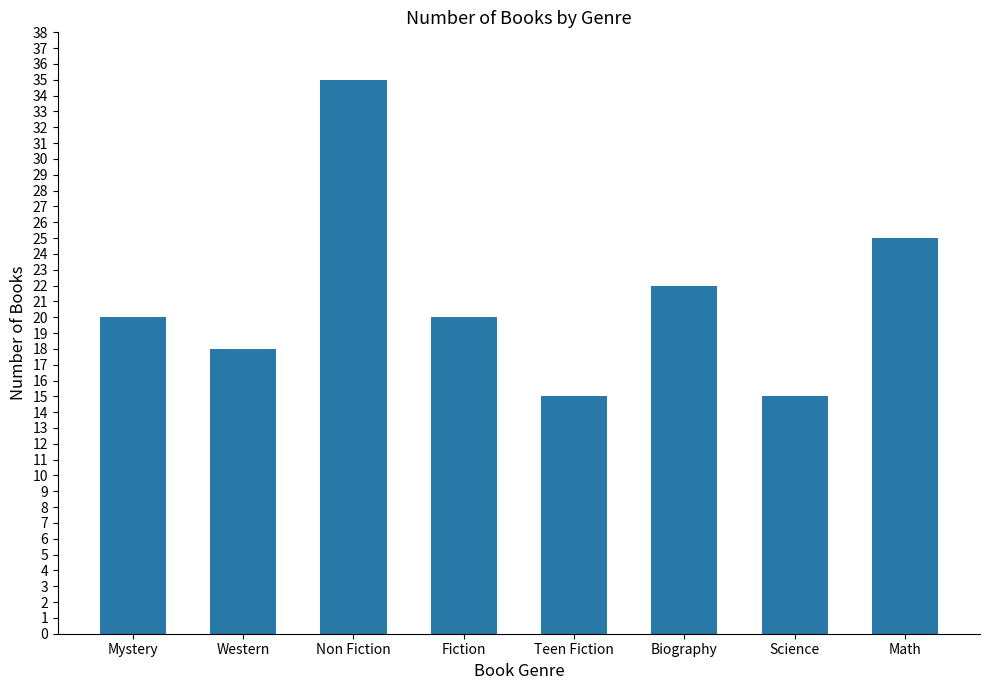

What is the average value?

21